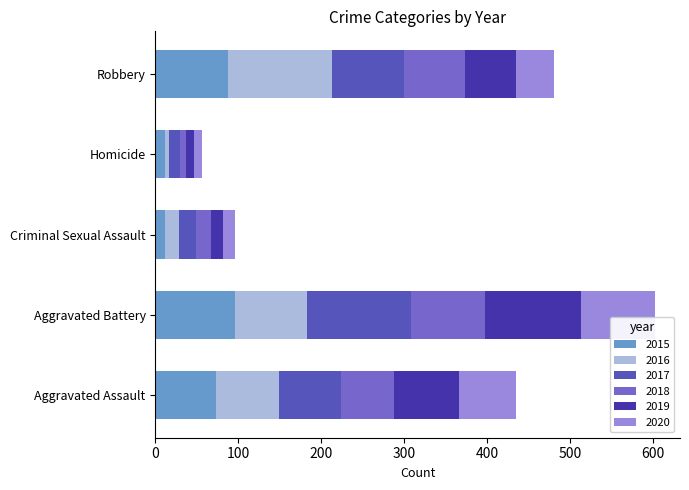

Is it true that 2015 equals 88 at Robbery?

True